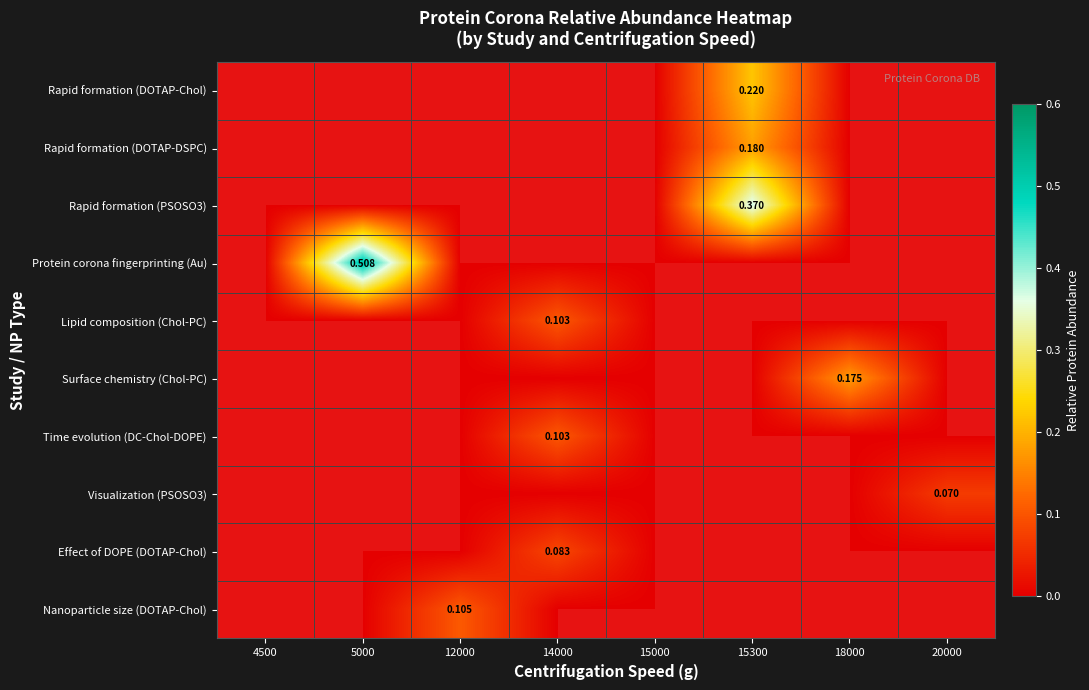

What is the sum of all Rapid formation (PSOSO3) values?

0.4